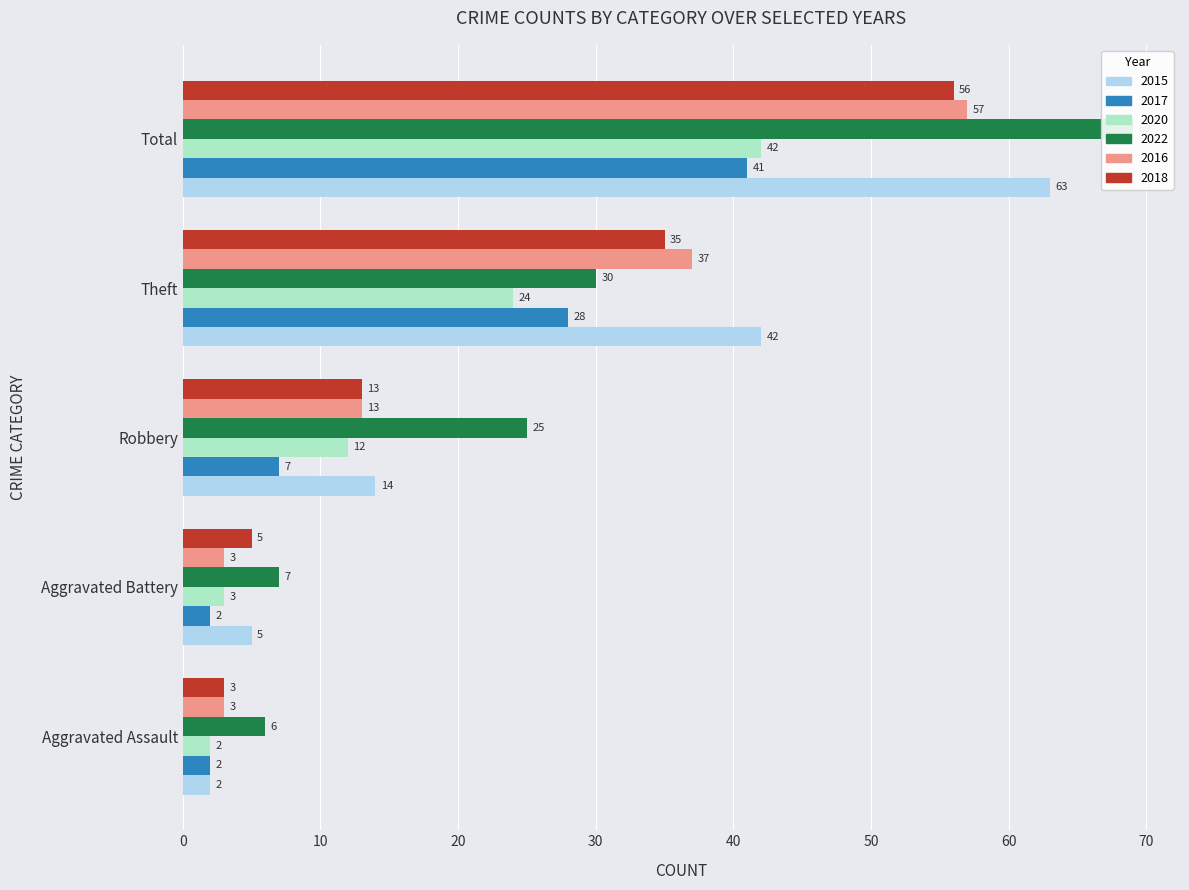

Rank the series at Aggravated Assault from highest to lowest value.

2022, 2016, 2018, 2015, 2017, 2020